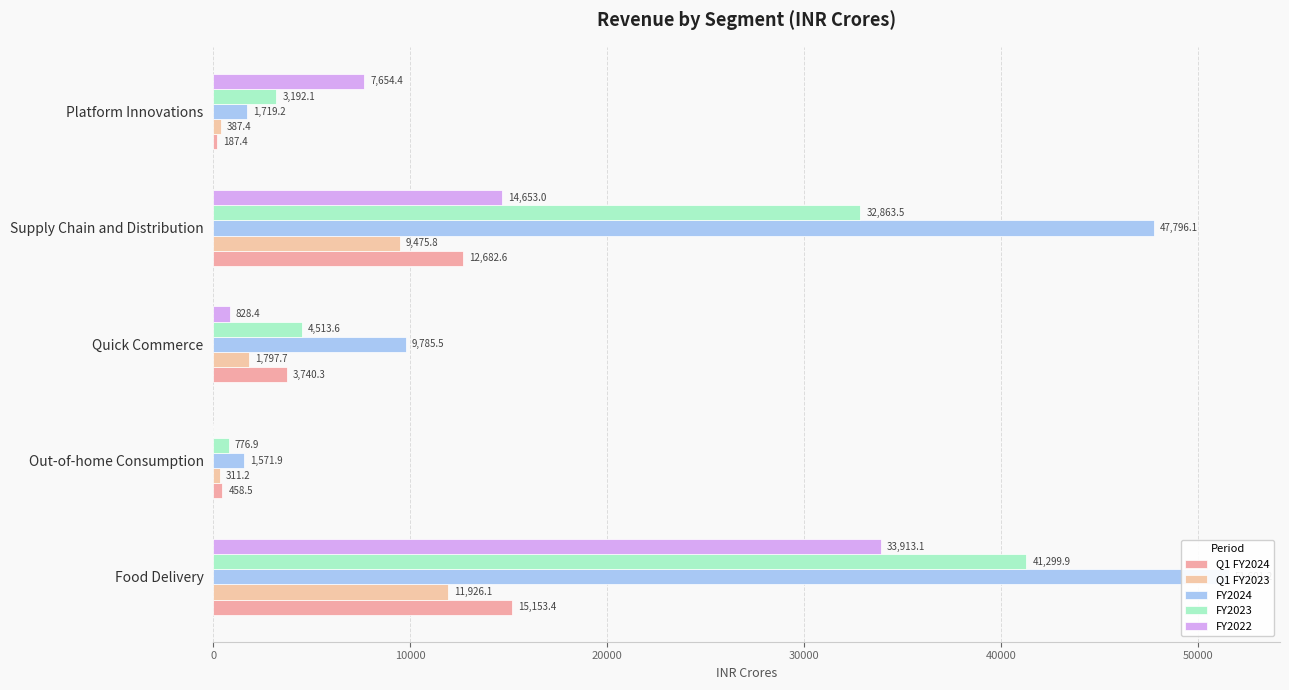

Which series changed the most between Food Delivery and Platform Innovations?

FY2024